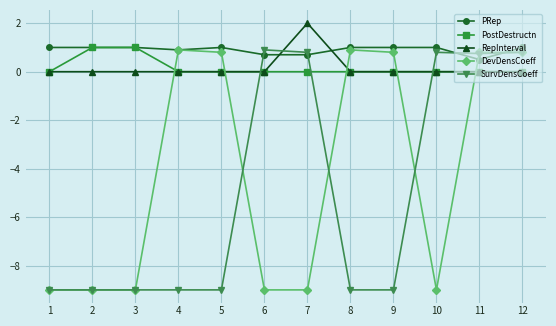

What is the difference between the second highest and second lowest values in the DevDensCoeff series?

9.9